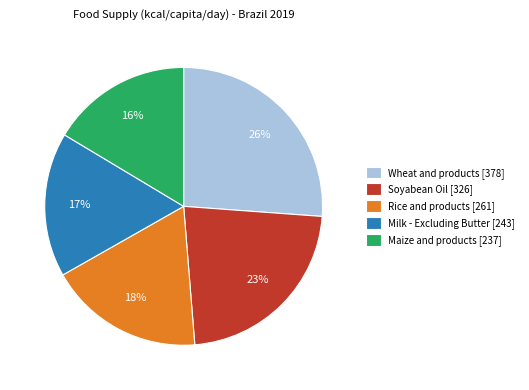

How many slices are in this pie chart?

5